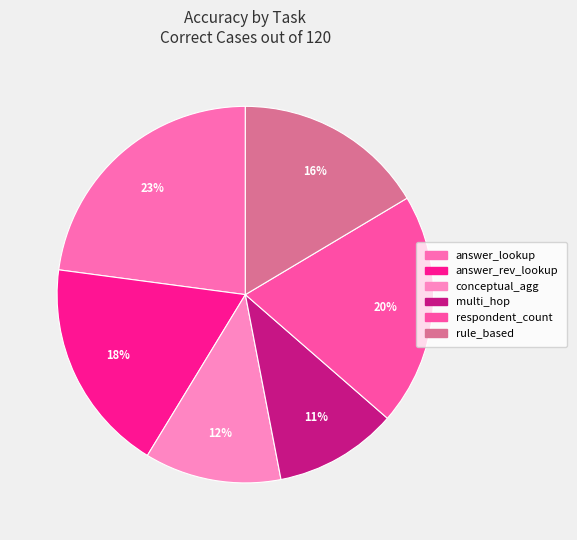

Count the number of slices in the pie.

6